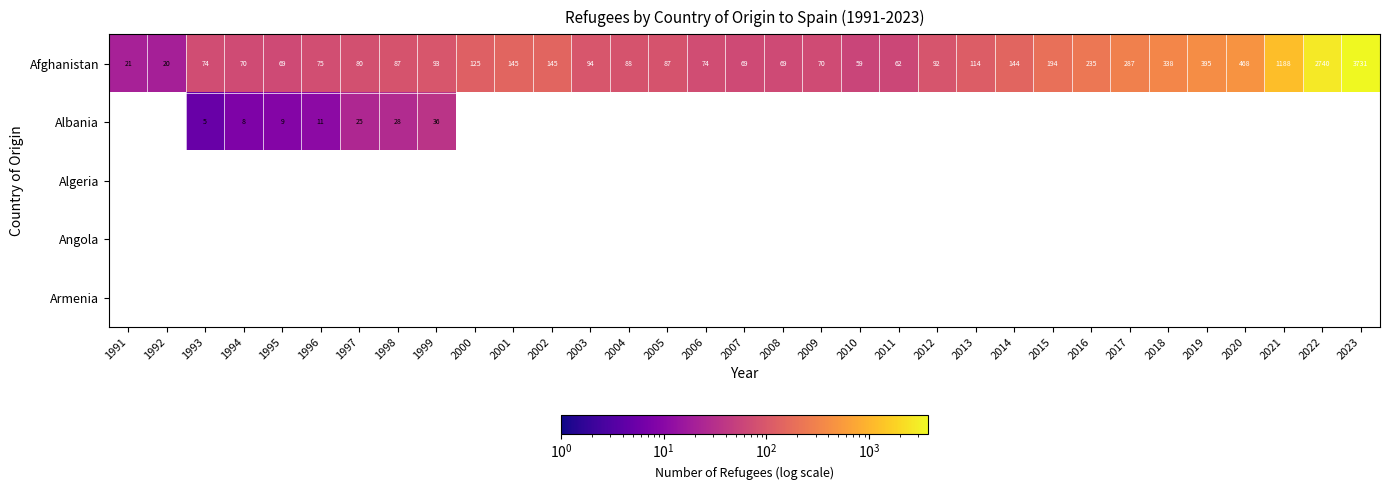

At how many categories does at least one series exceed 120?

13